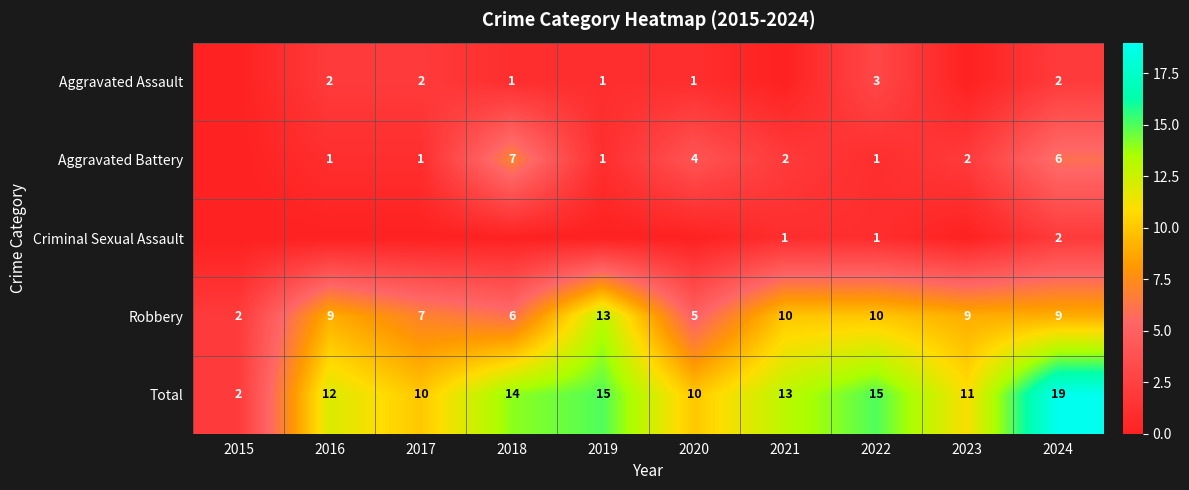

What is the difference between the second highest and second lowest values in the Total series?

5